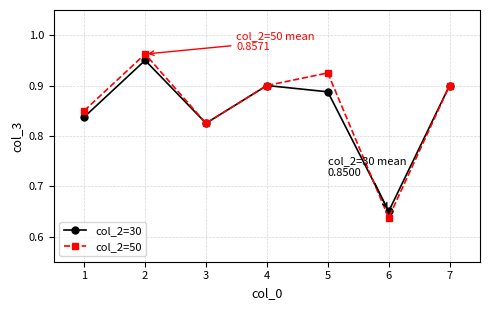

Which category has the lowest value across all series?

6